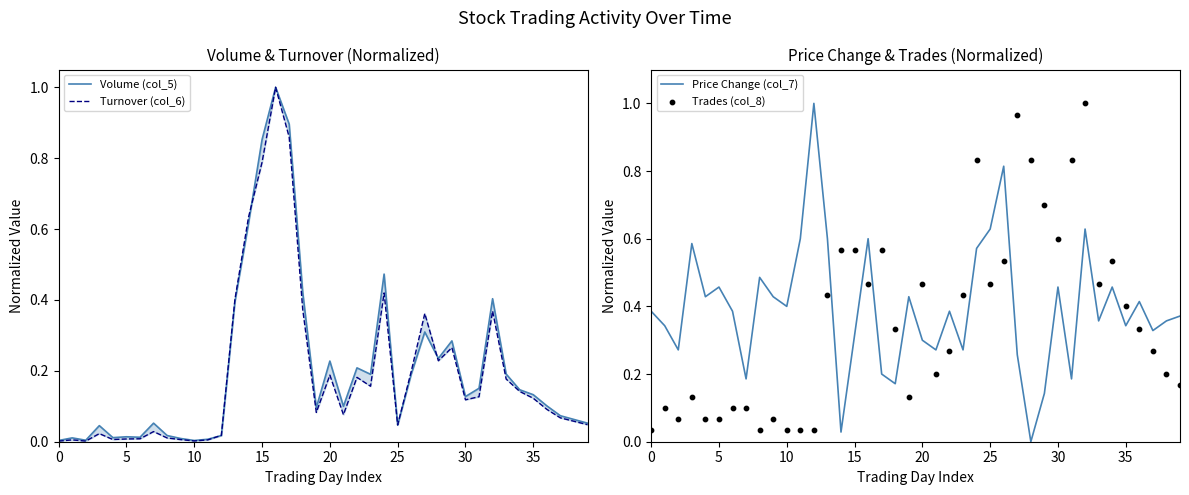

Which series has the largest total across all categories?

Price Change (col_7)